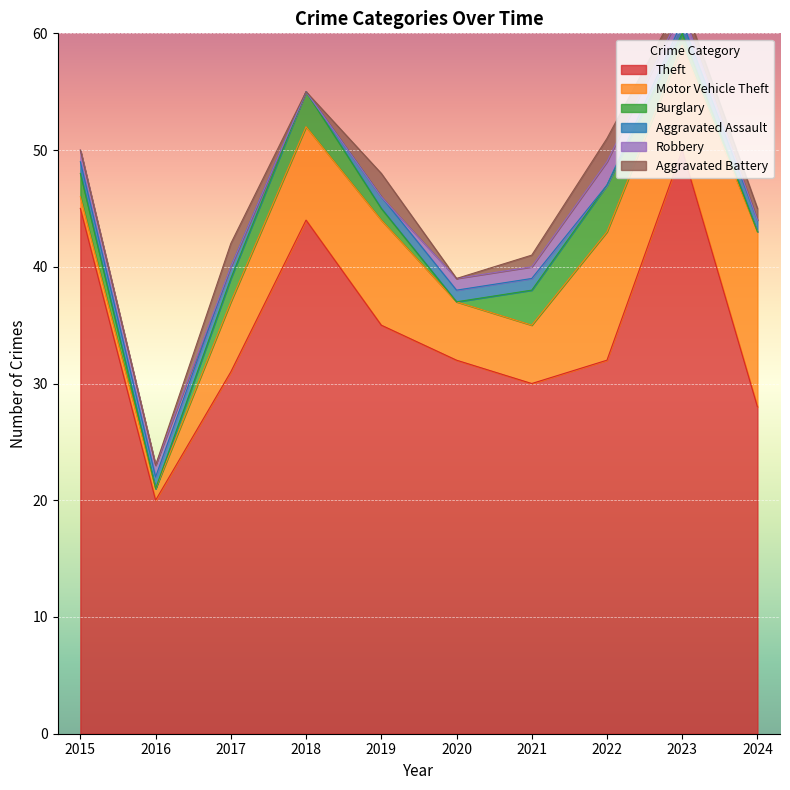

True or false: Aggravated Battery has a value of 0 at 2015.

True